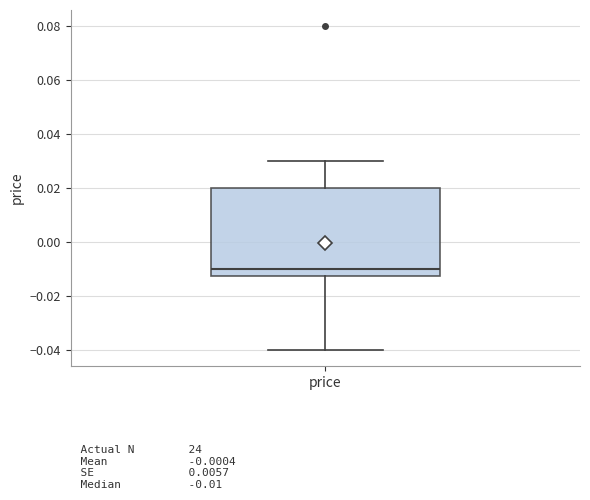

Read this box plot against the y-axis: the position of the median line, the range covered by the box, and the ends of both whiskers. The values are not printed on the chart, so give them approximately, as read against the axis.

median -0.010, box -0.012 to 0.020, whiskers -0.040 to 0.030